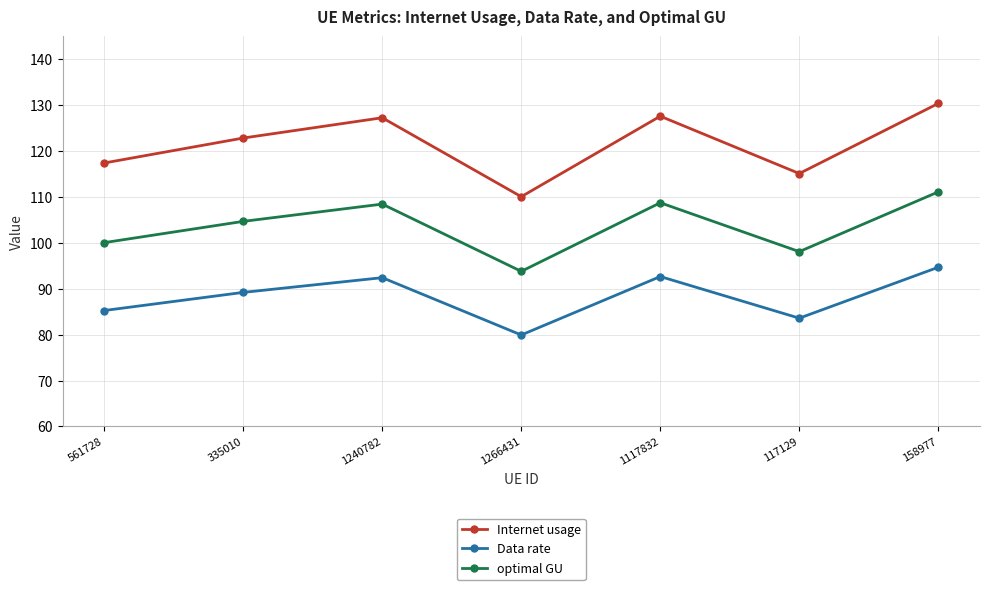

What is the approximate value of Internet usage at 117129?

115.1